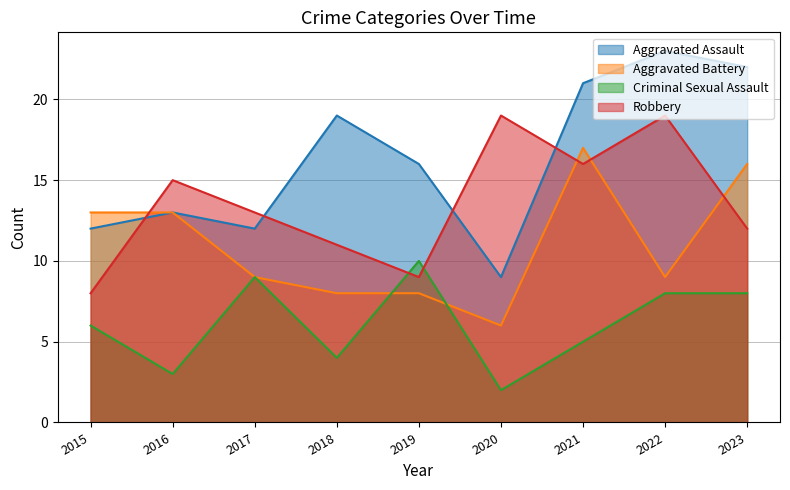

How many categories are shown in the chart?

9